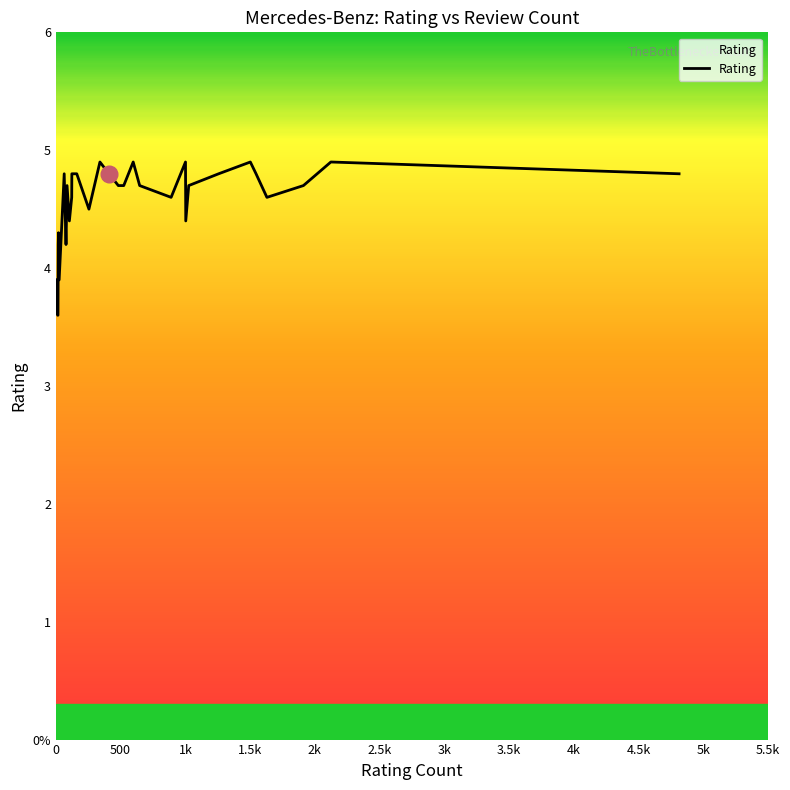

What is the value of the 32nd point from the left?

4.8